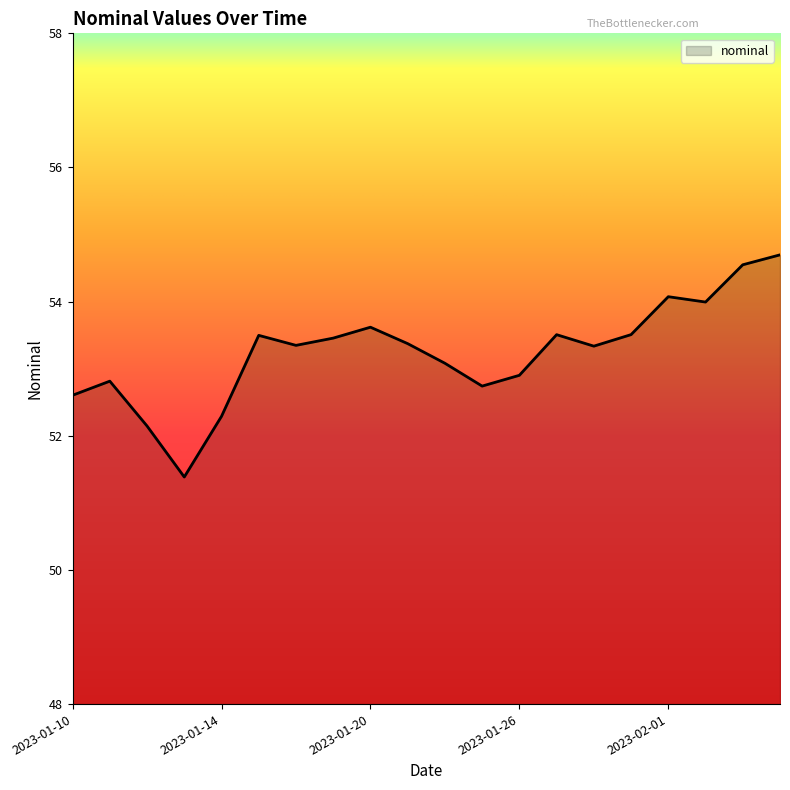

How many series are shown in this chart?

1